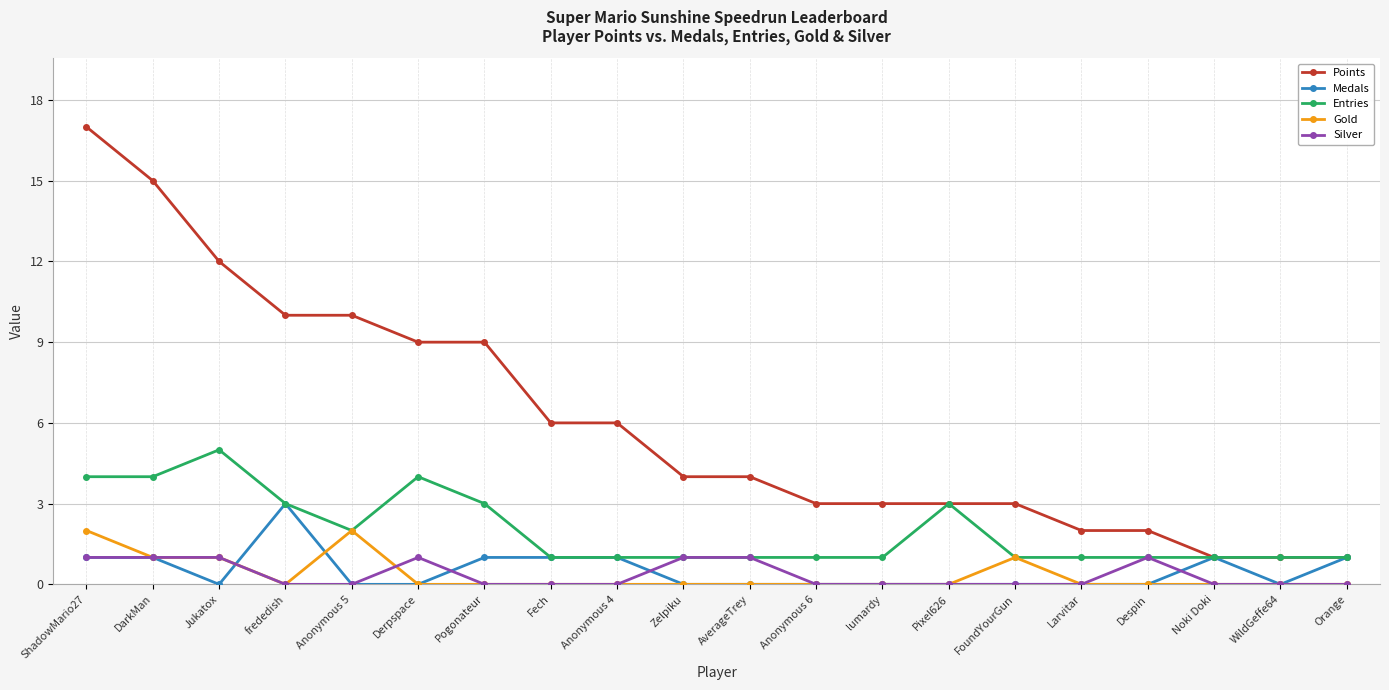

Where does the Points series first go above 4?

ShadowMario27